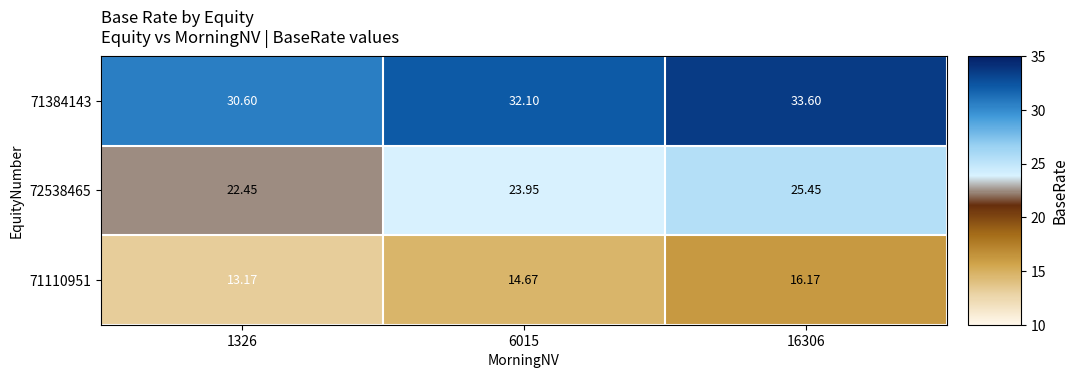

Is the value of 72538465 at 6015 greater than the value of 71110951 at 1326?

Yes